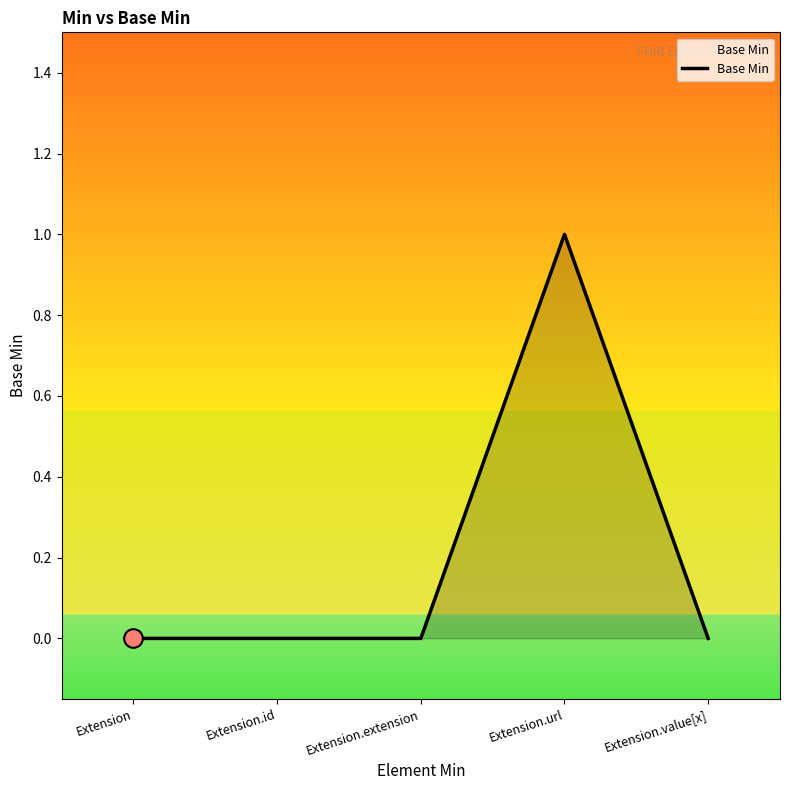

What is the change in value from Extension to Extension.url?

+1